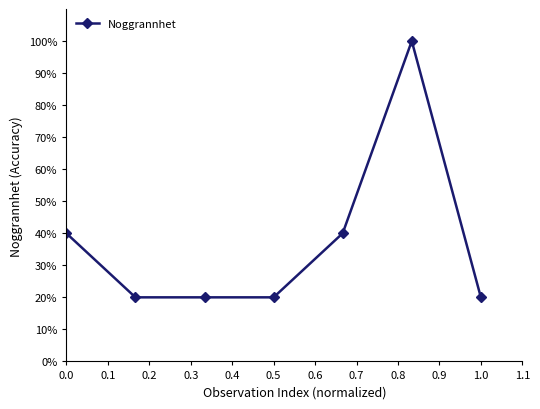

What is the value of the 7th point from the left?

20